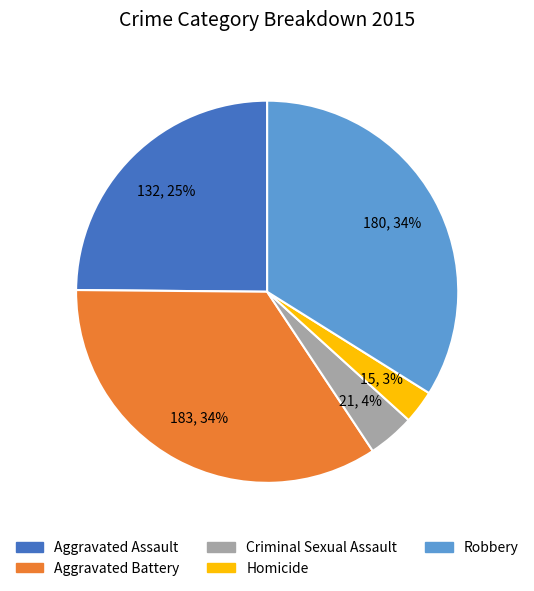

Approximately how many times larger is the value at Robbery compared to Aggravated Assault?

1.4